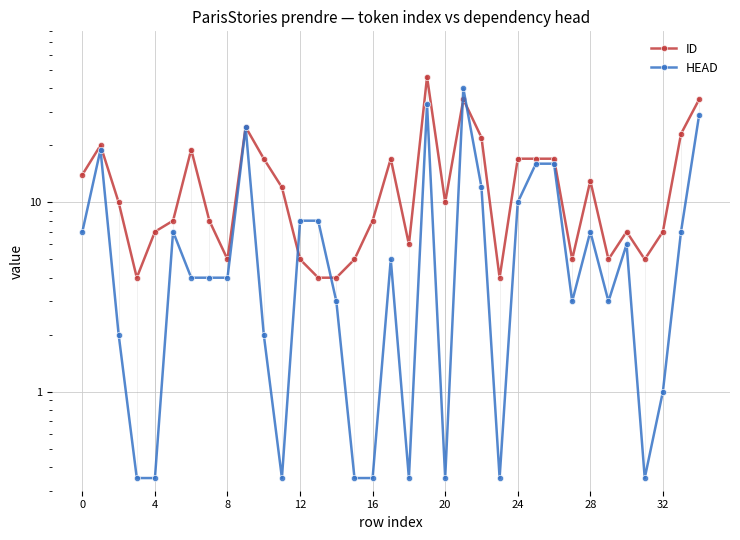

True or false: HEAD and ID intersect in this chart.

True